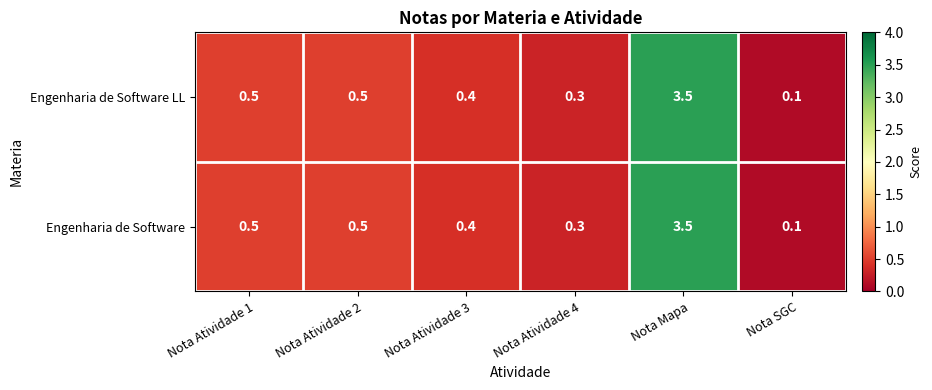

What is the average value of the Engenharia de Software series?

0.9